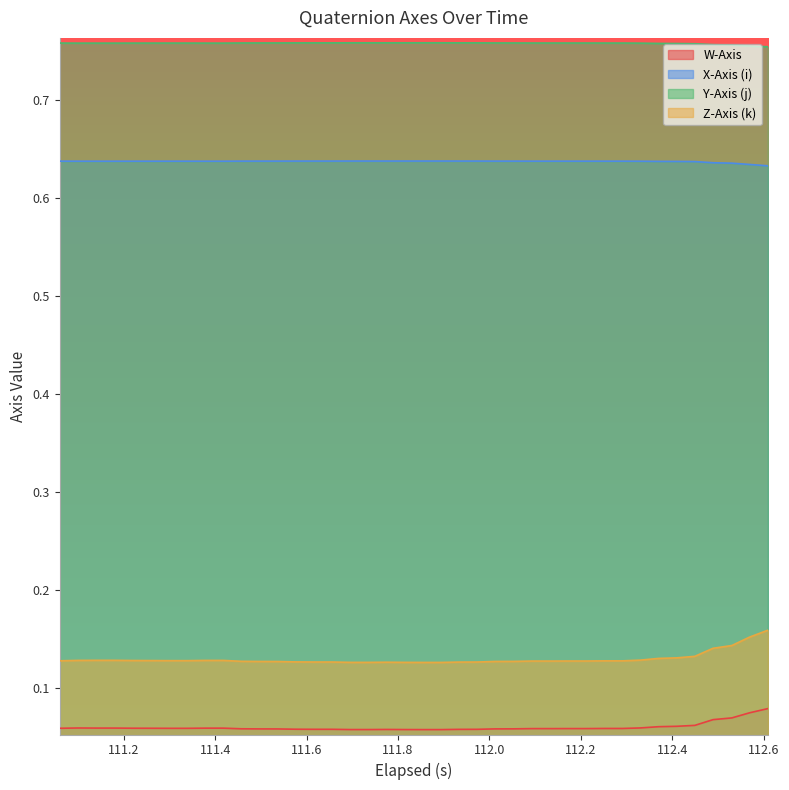

True or false: X-Axis (i) and Z-Axis (k) intersect in this chart.

False